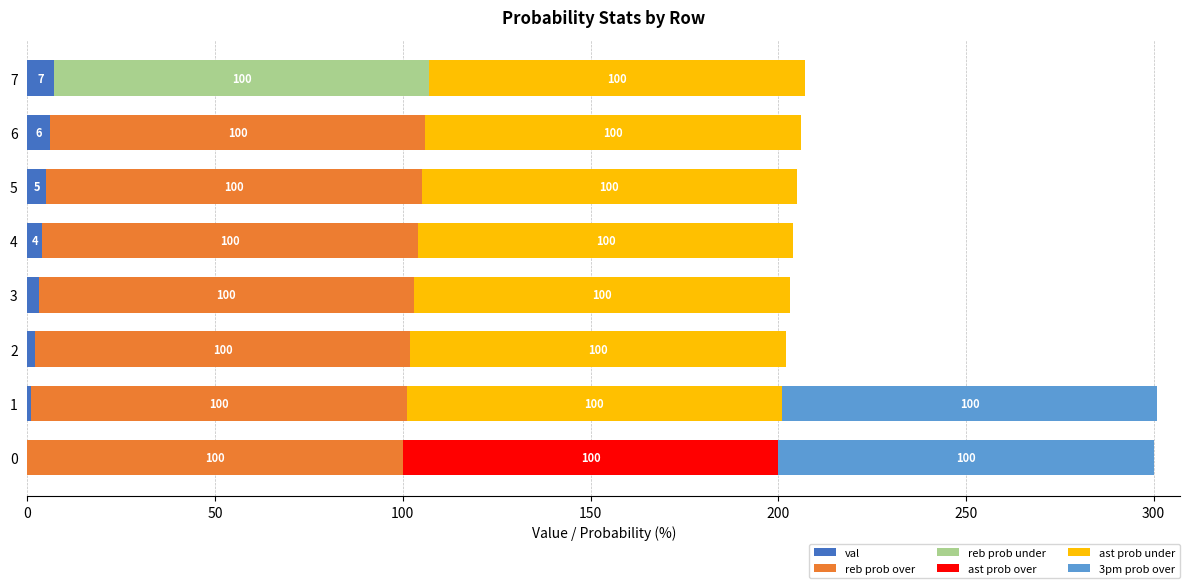

What are all the series names shown in the legend?

val, reb prob over, reb prob under, ast prob over, ast prob under, 3pm prob over